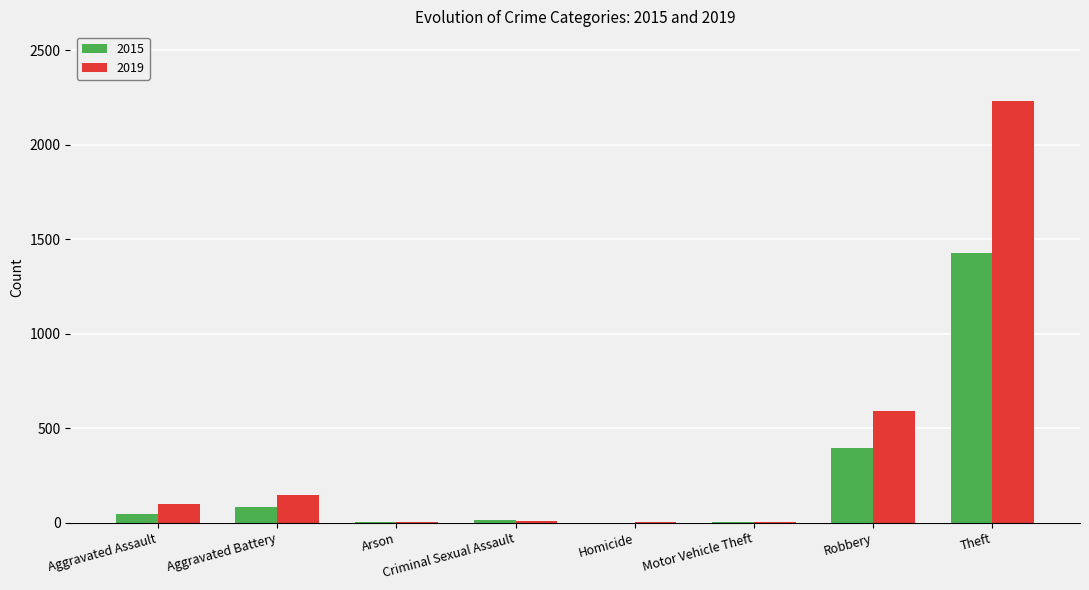

The 2015 series shows 2469 at Theft. True or false?

False